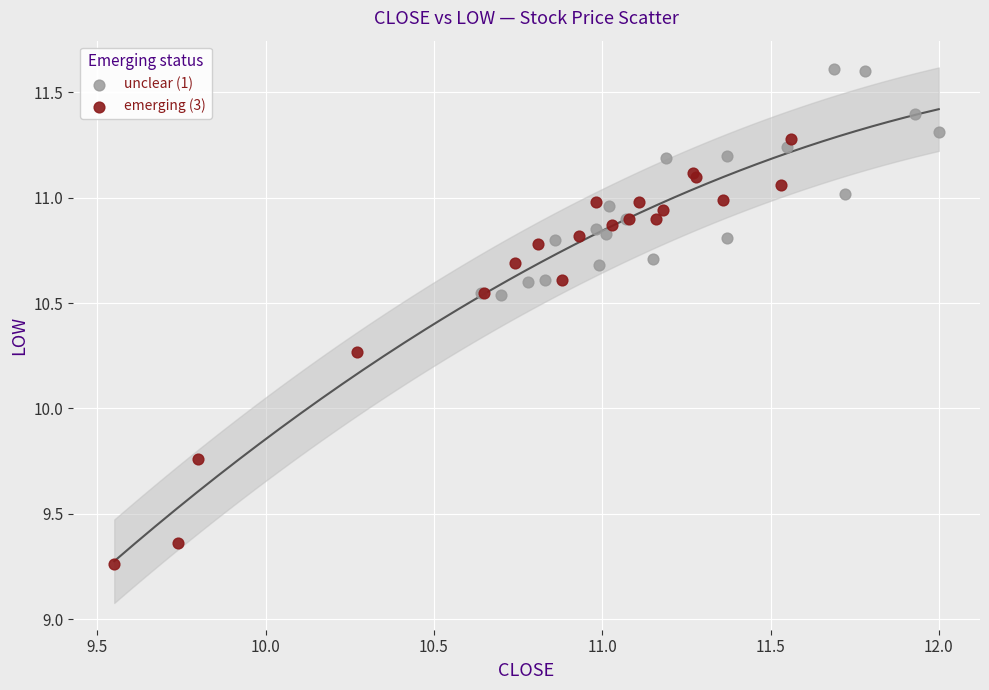

Which series reaches the maximum Y coordinate?

unclear (1)